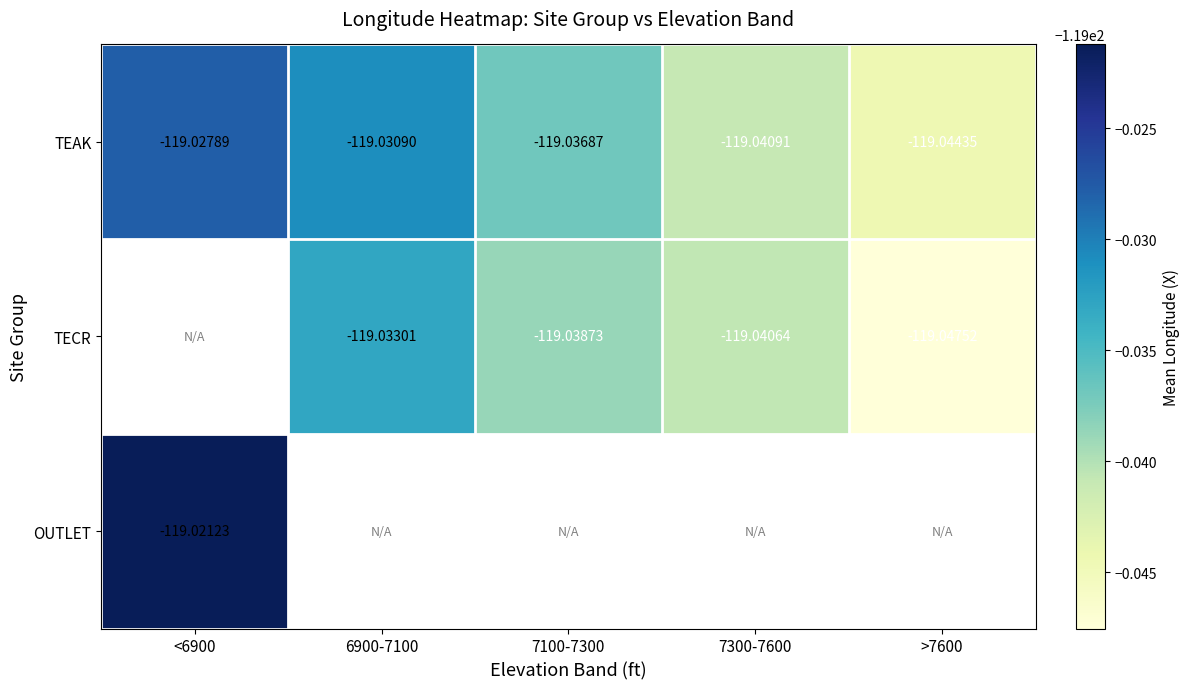

What is the lowest value of the TEAK series?

-119.0